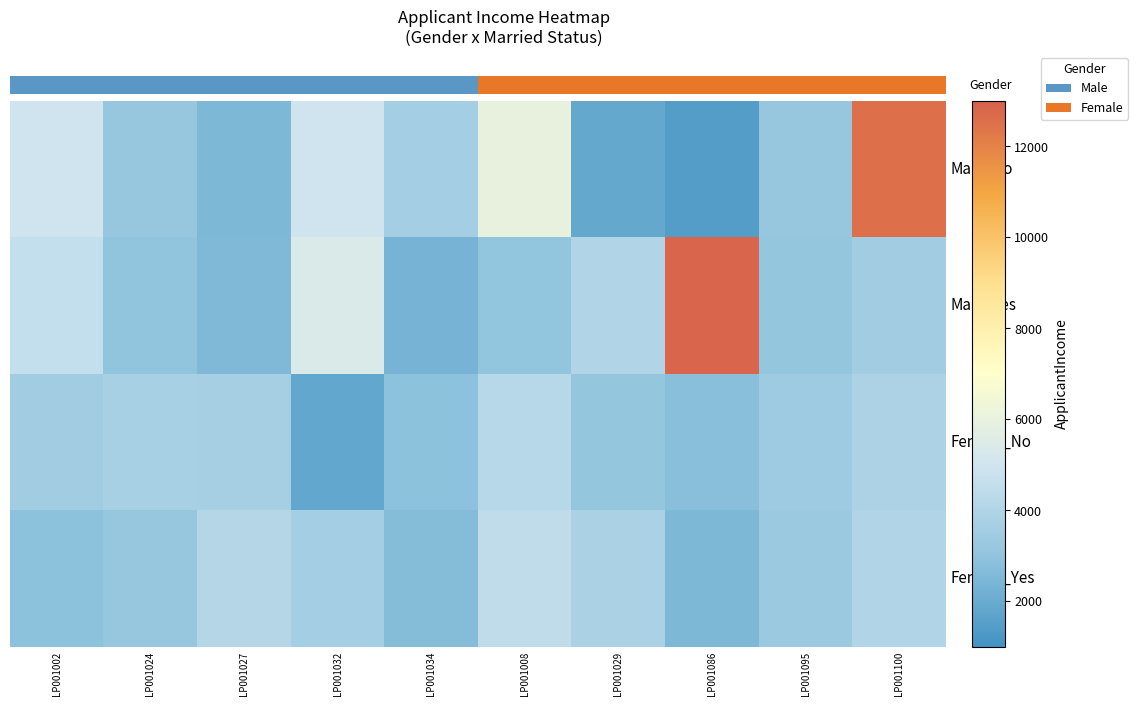

How many series are shown in this chart?

4